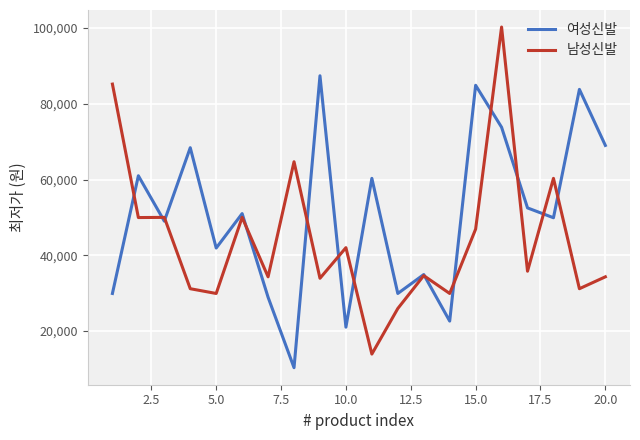

What is the minimum value shown in the chart?

10300